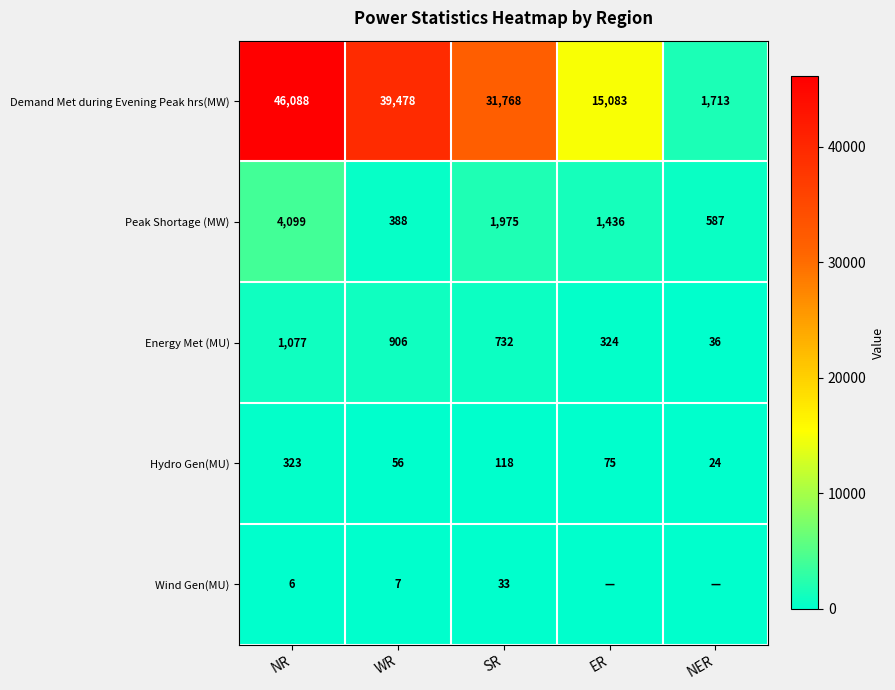

At which category is the sum across all series the highest?

NR